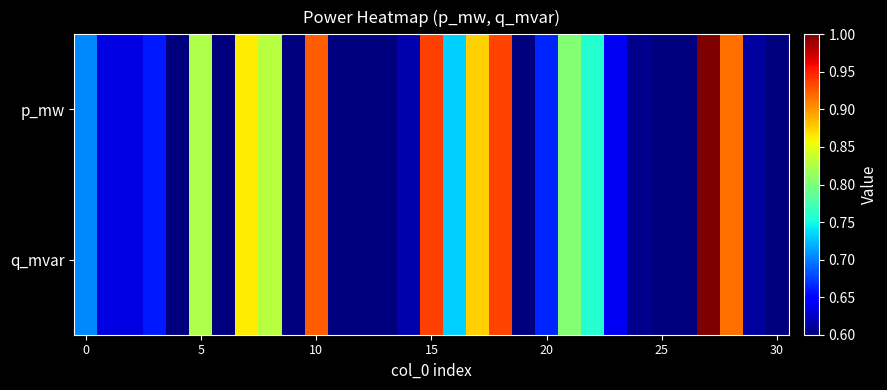

Which series has the largest range (max minus min)?

p_mw